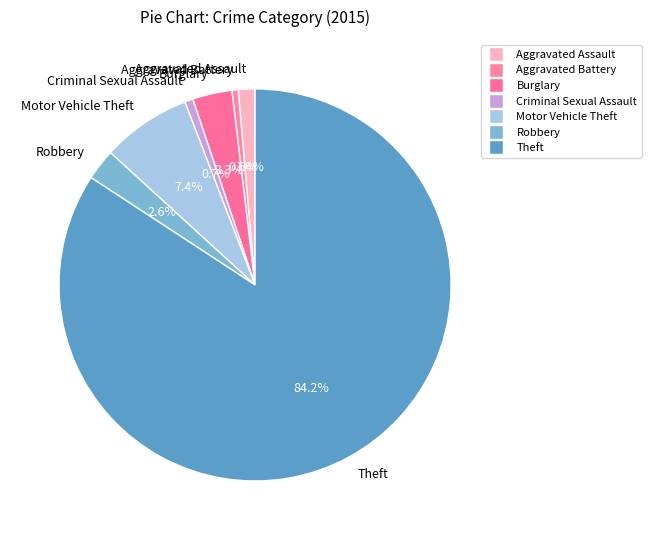

Is it true that Robbery is 3% of the pie?

True